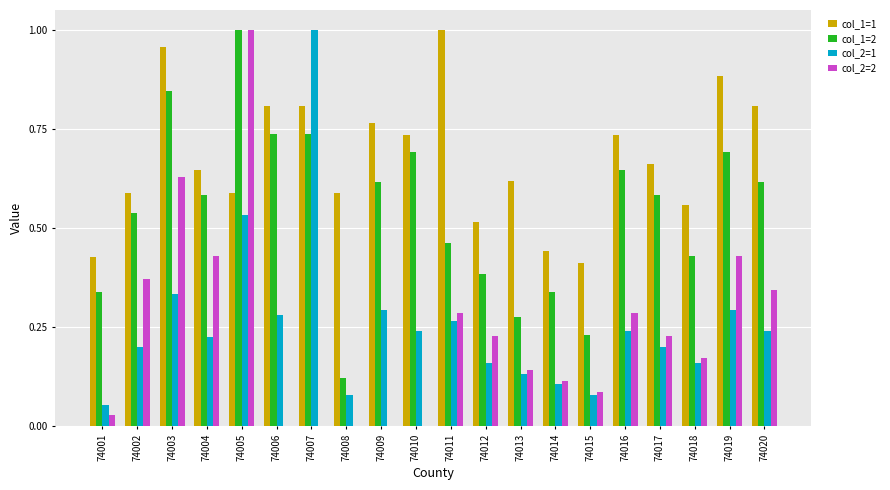

Between 74002 and 74004, which series saw the biggest shift?

col_1=1